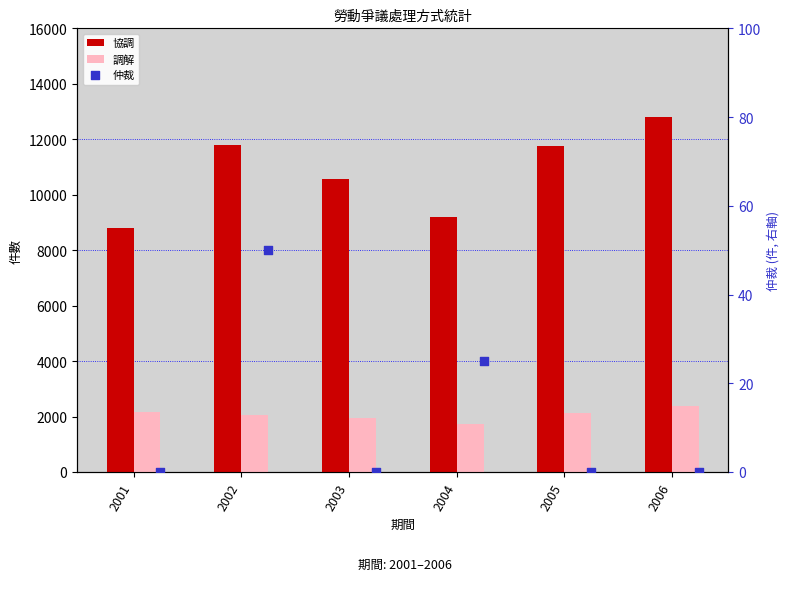

What are all the series names shown in the legend?

協調, 調解, 仲裁